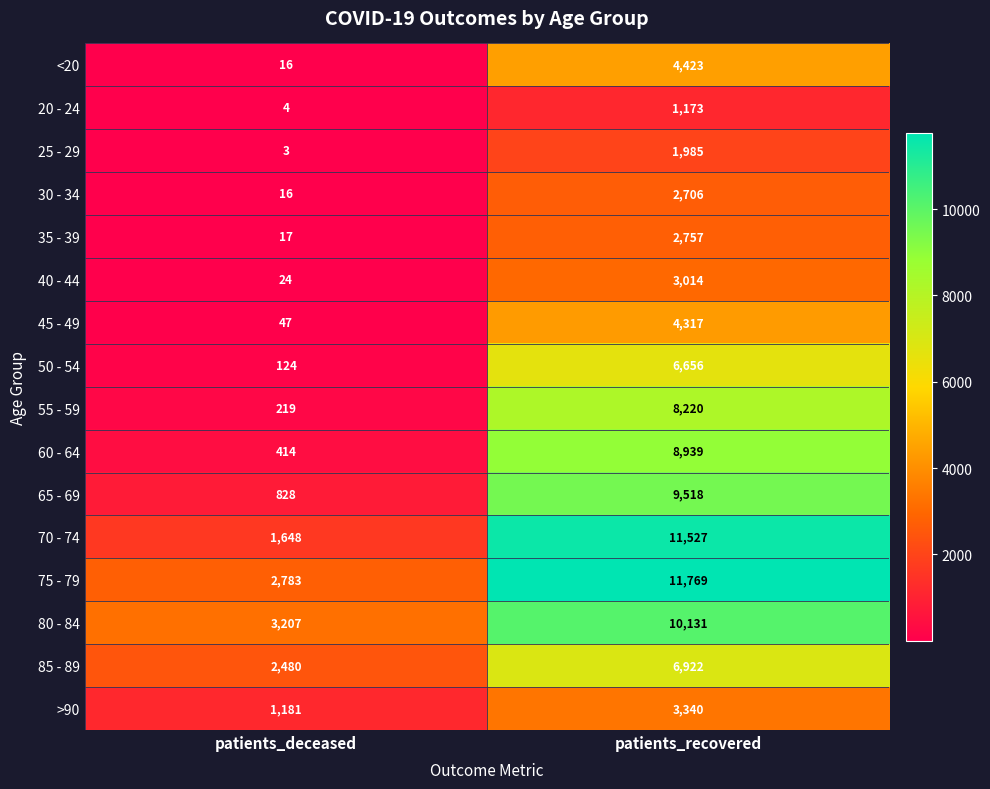

What is the difference between the maximum and minimum values in the 35 - 39 series?

2740